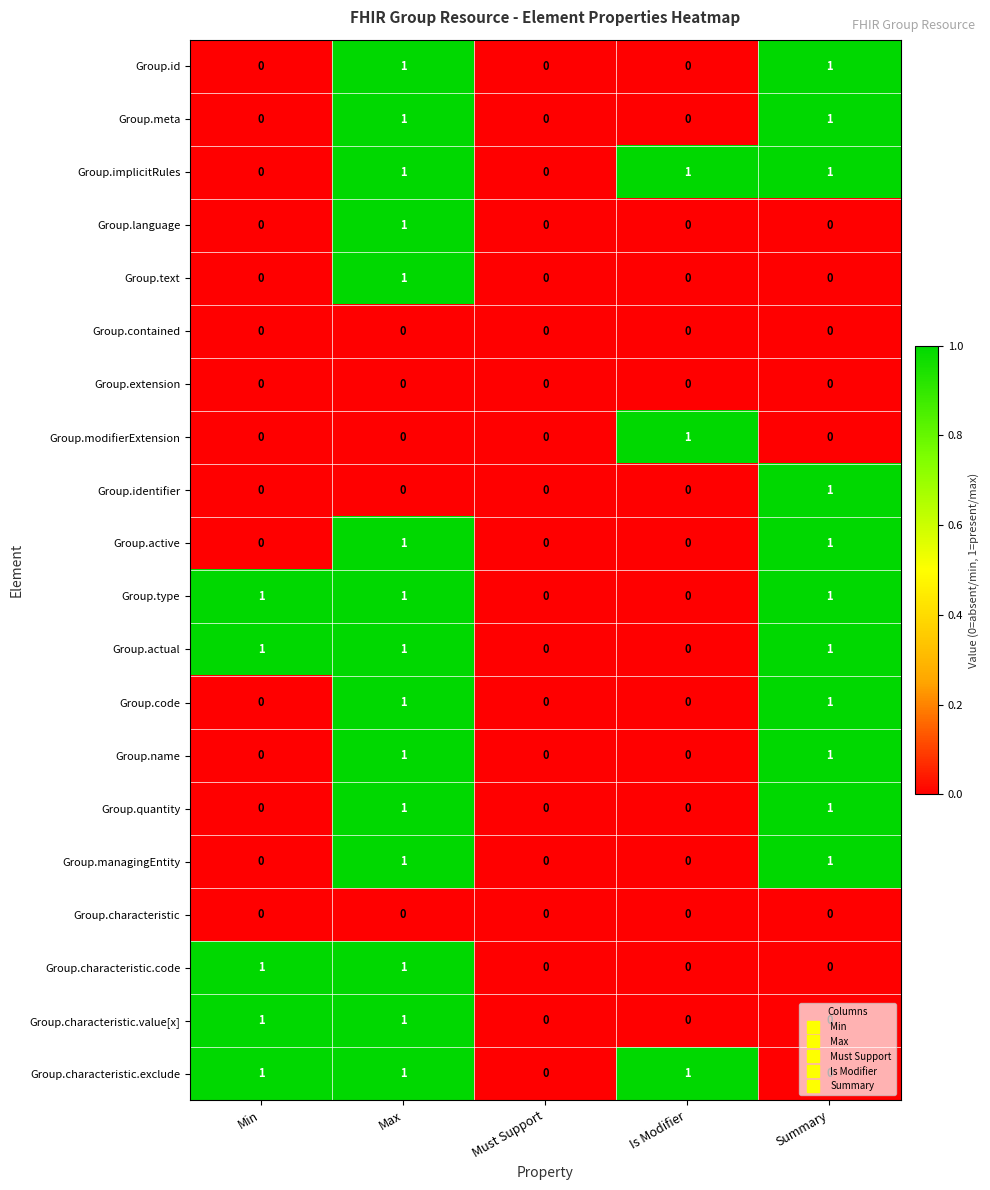

At which category is the sum across all series the highest?

Max